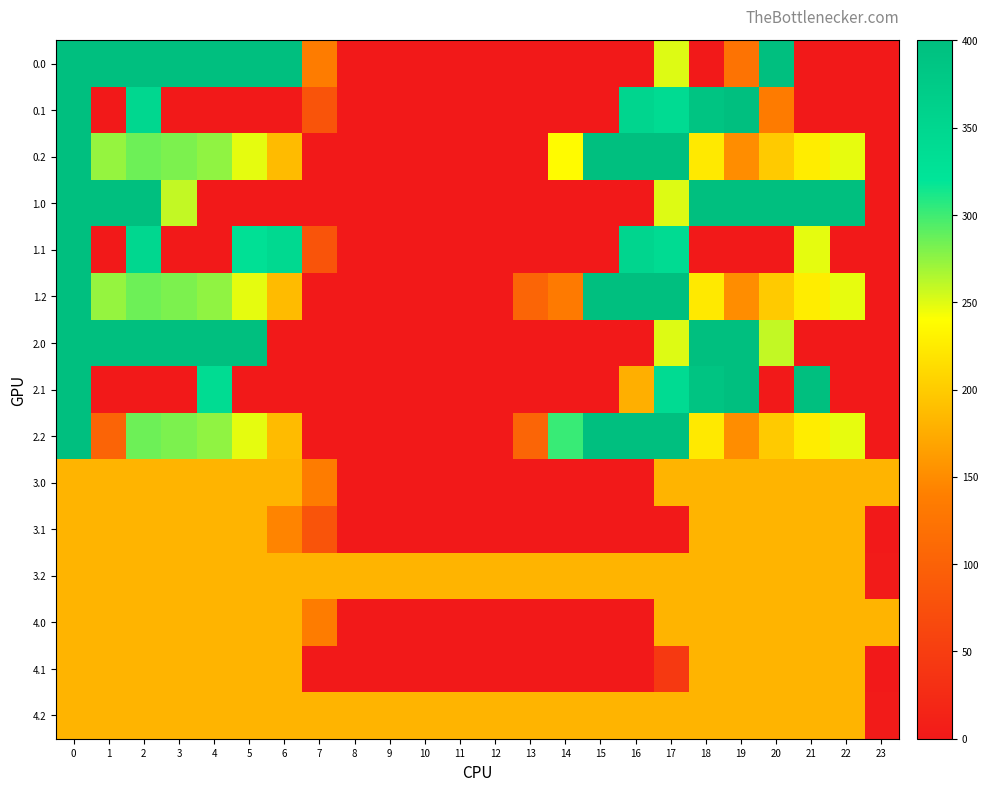

Reading left to right, transcribe all the data shown in this chart.

0.0: 0=400.0	1=400.0	2=400.0	3=400.0	4=400.0	5=400.0	6=400.0	7=136.4	8=0.0	9=0.0	10=0.0	11=0.0	12=0.0	13=0.0	14=0.0	15=0.0	16=0.0	17=250.3	18=0.0	19=122.9	20=400.0	21=0.0	22=0.0	23=0.0
0.1: 0=400.0	1=0.0	2=347.9	3=0.0	4=0.0	5=0.0	6=0.0	7=81.6	8=0.0	9=0.0	10=0.0	11=0.0	12=0.0	13=0.0	14=0.0	15=0.0	16=353.7	17=340.1	18=388.5	19=399.7	20=134.4	21=0.0	22=0.0	23=0.0
0.2: 0=400.0	1=272.7	2=285.5	3=281.0	4=274.4	5=248.1	6=187.1	7=0.0	8=0.0	9=0.0	10=0.0	11=0.0	12=0.0	13=0.0	14=237.2	15=400.0	16=400.0	17=400.0	18=223.1	19=151.1	20=199.2	21=226.4	22=247.4	23=0.0
1.0: 0=400.0	1=400.0	2=400.0	3=259.3	4=0.0	5=0.0	6=0.0	7=0.0	8=0.0	9=0.0	10=0.0	11=0.0	12=0.0	13=0.0	14=0.0	15=0.0	16=0.0	17=250.3	18=400.0	19=400.0	20=400.0	21=400.0	22=400.0	23=0.0
1.1: 0=400.0	1=0.0	2=347.9	3=0.0	4=0.0	5=329.5	6=345.2	7=81.6	8=0.0	9=0.0	10=0.0	11=0.0	12=0.0	13=0.0	14=0.0	15=0.0	16=353.7	17=340.1	18=0.0	19=0.0	20=0.0	21=247.9	22=0.0	23=0.0
1.2: 0=400.0	1=272.7	2=285.5	3=281.0	4=274.4	5=248.1	6=187.1	7=0.0	8=0.0	9=0.0	10=0.0	11=0.0	12=0.0	13=104.4	14=132.8	15=400.0	16=400.0	17=400.0	18=223.1	19=151.1	20=199.2	21=226.4	22=247.4	23=0.0
2.0: 0=400.0	1=400.0	2=400.0	3=400.0	4=400.0	5=400.0	6=0.0	7=0.0	8=0.0	9=0.0	10=0.0	11=0.0	12=0.0	13=0.0	14=0.0	15=0.0	16=0.0	17=250.3	18=400.0	19=400.0	20=259.3	21=0.0	22=0.0	23=0.0
2.1: 0=400.0	1=0.0	2=0.0	3=0.0	4=339.6	5=0.0	6=0.0	7=0.0	8=0.0	9=0.0	10=0.0	11=0.0	12=0.0	13=0.0	14=0.0	15=0.0	16=178.0	17=340.1	18=388.5	19=399.7	20=0.0	21=400.0	22=0.0	23=0.0
2.2: 0=400.0	1=103.7	2=285.5	3=281.0	4=274.4	5=248.1	6=187.1	7=0.0	8=0.0	9=0.0	10=0.0	11=0.0	12=0.0	13=104.4	14=301.9	15=400.0	16=400.0	17=400.0	18=223.1	19=151.1	20=199.2	21=226.4	22=247.4	23=0.0
3.0: 0=182.0	1=182.0	2=182.0	3=182.0	4=182.0	5=182.0	6=182.0	7=136.4	8=0.0	9=0.0	10=0.0	11=0.0	12=0.0	13=0.0	14=0.0	15=0.0	16=0.0	17=182.0	18=182.0	19=182.0	20=182.0	21=182.0	22=182.0	23=182.0
3.1: 0=182.0	1=182.0	2=182.0	3=182.0	4=182.0	5=182.0	6=144.4	7=81.6	8=0.0	9=0.0	10=0.0	11=0.0	12=0.0	13=0.0	14=0.0	15=0.0	16=0.0	17=0.0	18=182.0	19=182.0	20=182.0	21=182.0	22=182.0	23=0.0
3.2: 0=182.0	1=182.0	2=182.0	3=182.0	4=182.0	5=182.0	6=182.0	7=182.0	8=182.0	9=182.0	10=182.0	11=182.0	12=182.0	13=182.0	14=182.0	15=182.0	16=182.0	17=182.0	18=182.0	19=182.0	20=182.0	21=182.0	22=182.0	23=2.5
4.0: 0=182.0	1=182.0	2=182.0	3=182.0	4=182.0	5=182.0	6=182.0	7=136.4	8=0.0	9=0.0	10=0.0	11=0.0	12=0.0	13=0.0	14=0.0	15=0.0	16=0.0	17=182.0	18=182.0	19=182.0	20=182.0	21=182.0	22=182.0	23=182.0
4.1: 0=182.0	1=182.0	2=182.0	3=182.0	4=182.0	5=182.0	6=182.0	7=0.0	8=0.0	9=0.0	10=0.0	11=0.0	12=0.0	13=0.0	14=0.0	15=0.0	16=0.0	17=44.0	18=182.0	19=182.0	20=182.0	21=182.0	22=182.0	23=0.0
4.2: 0=182.0	1=182.0	2=182.0	3=182.0	4=182.0	5=182.0	6=182.0	7=182.0	8=182.0	9=182.0	10=182.0	11=182.0	12=182.0	13=182.0	14=182.0	15=182.0	16=182.0	17=182.0	18=182.0	19=182.0	20=182.0	21=182.0	22=182.0	23=2.5